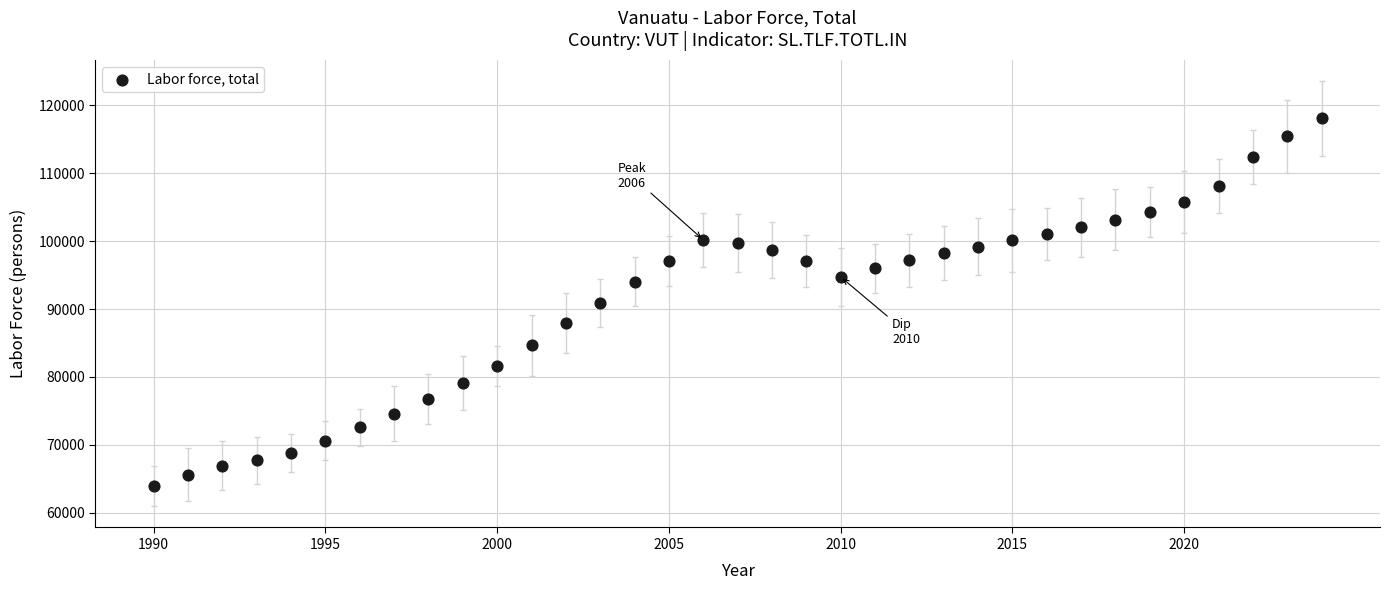

What is the range of X values (max minus min)?

34